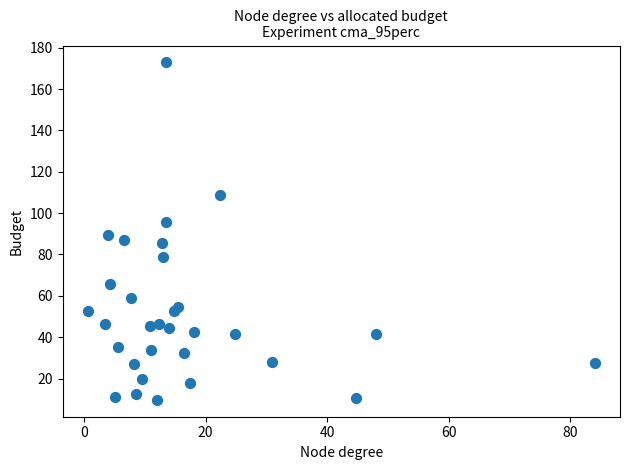

What is the range of Y values (max minus min)?

163.2